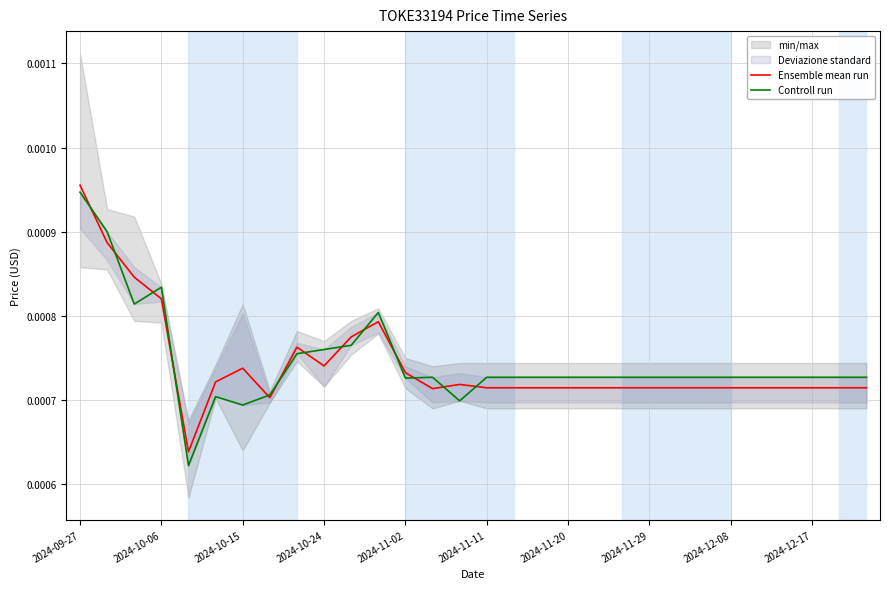

At which category is the sum across all series the highest?

2024-09-27